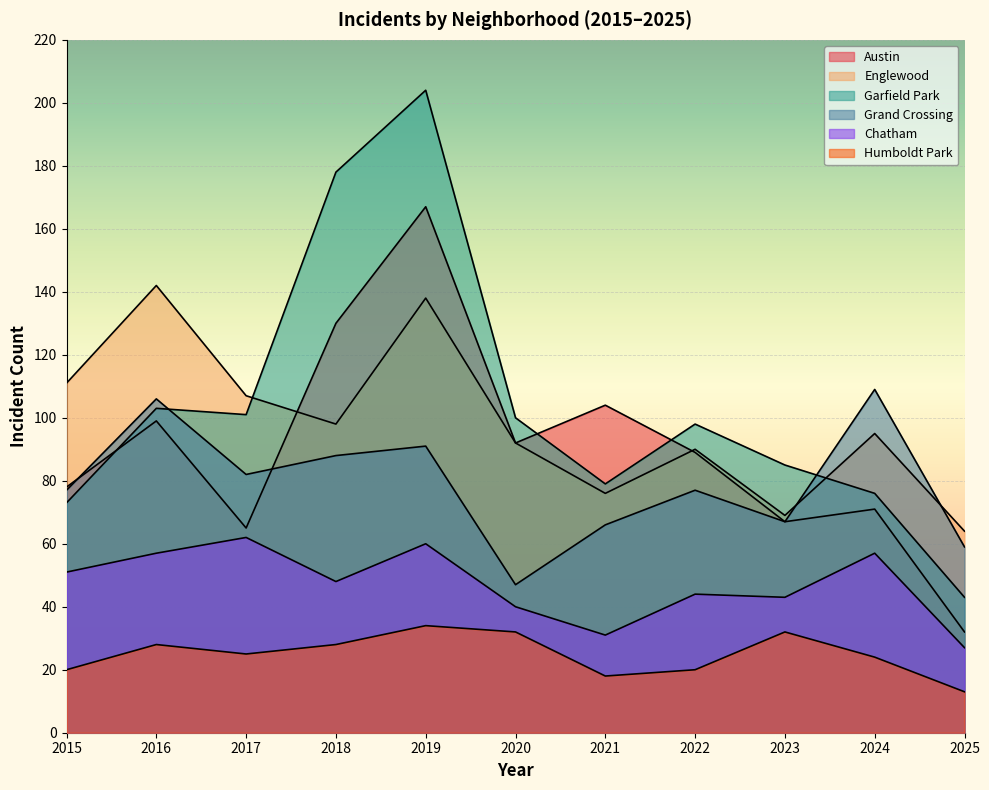

Does the chart display data point markers on the line(s)?

No